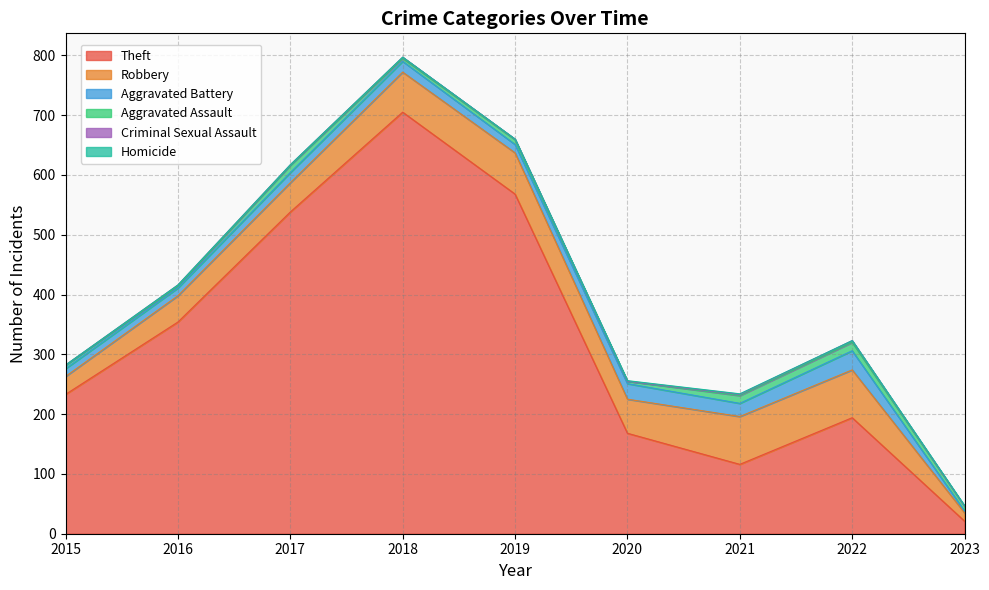

True or false: Homicide and Robbery intersect in this chart.

False